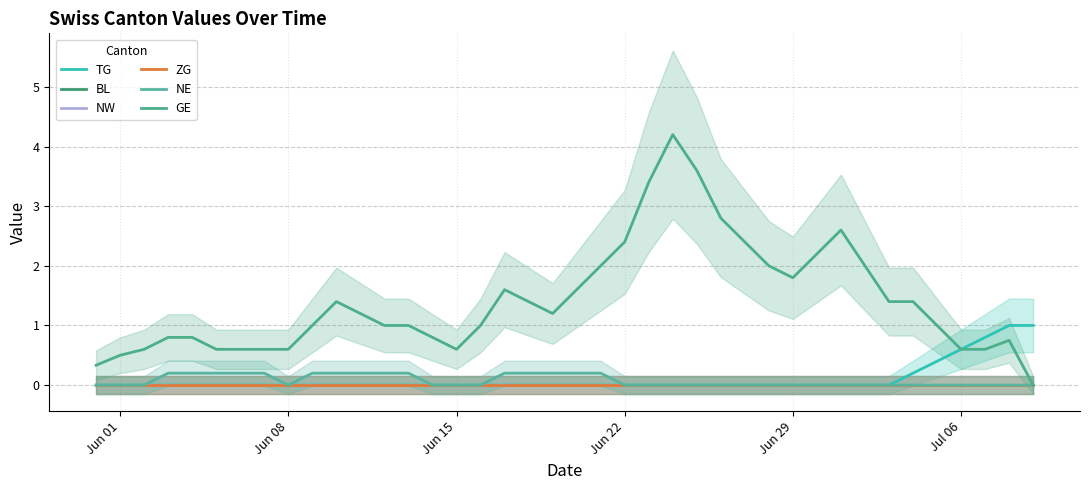

List the series in order of their peak value, lowest first.

BL, NW, ZG, NE, TG, GE